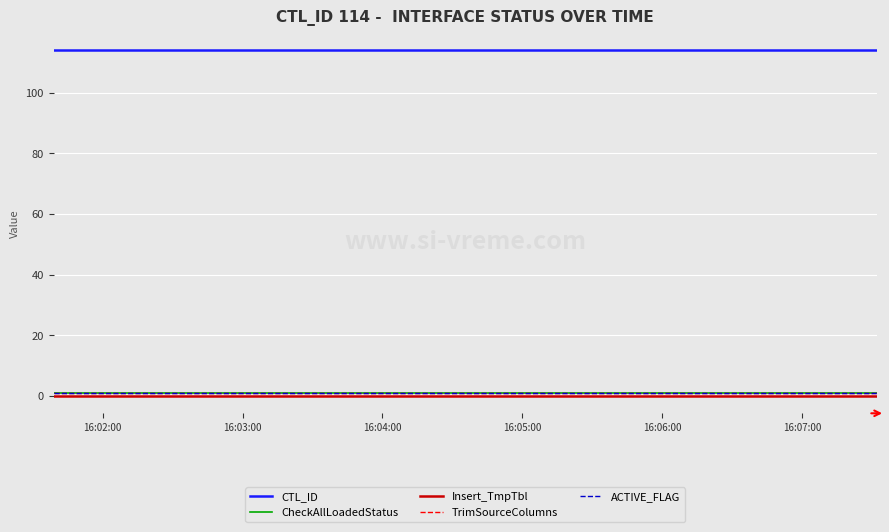

What is the average value of the CTL_ID series?

114